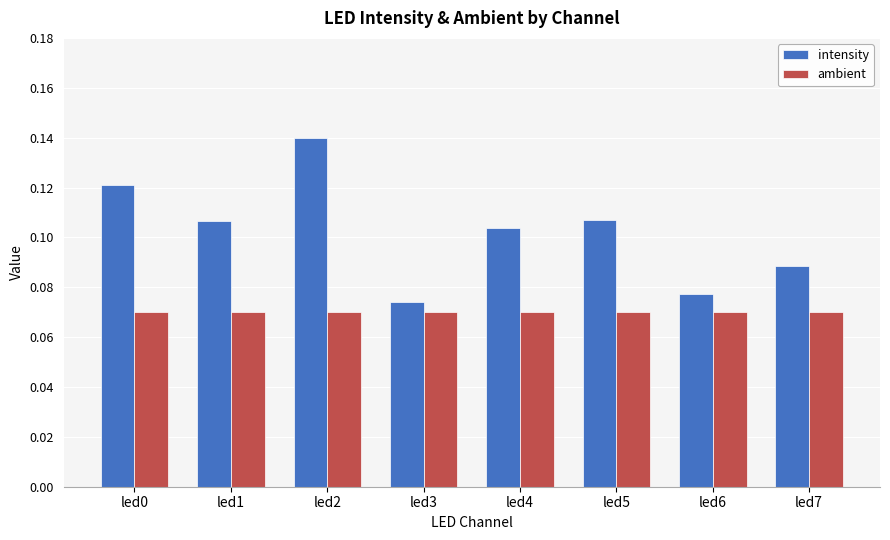

Rank the series by their average value, from highest to lowest.

intensity, ambient